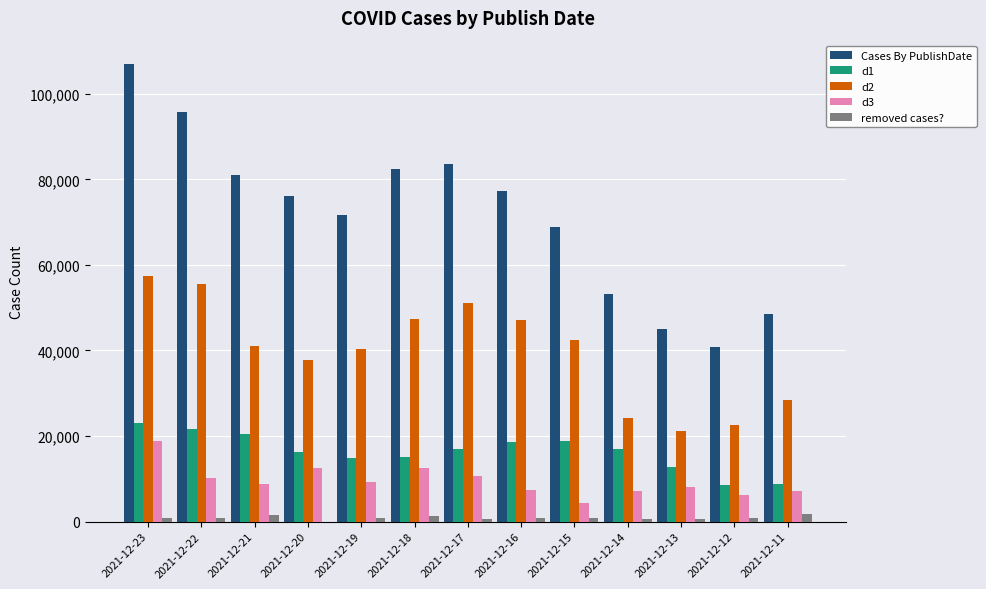

What is the greatest value displayed?

107055